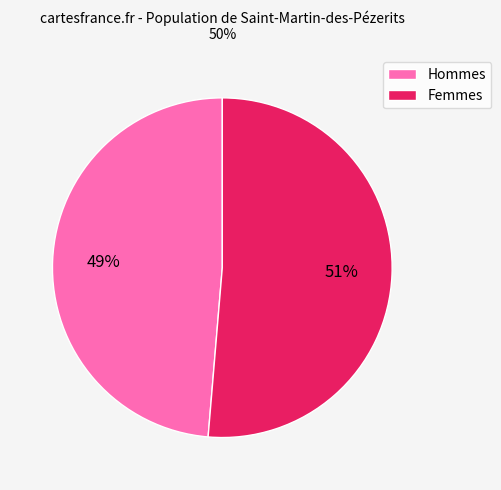

Which category has the biggest portion of the pie?

Femmes